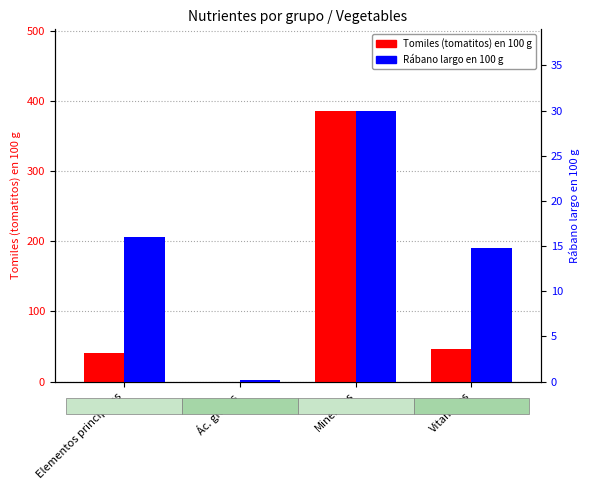

Where is Rábano largo en 100 g nearest to the value 15?

Vitaminas